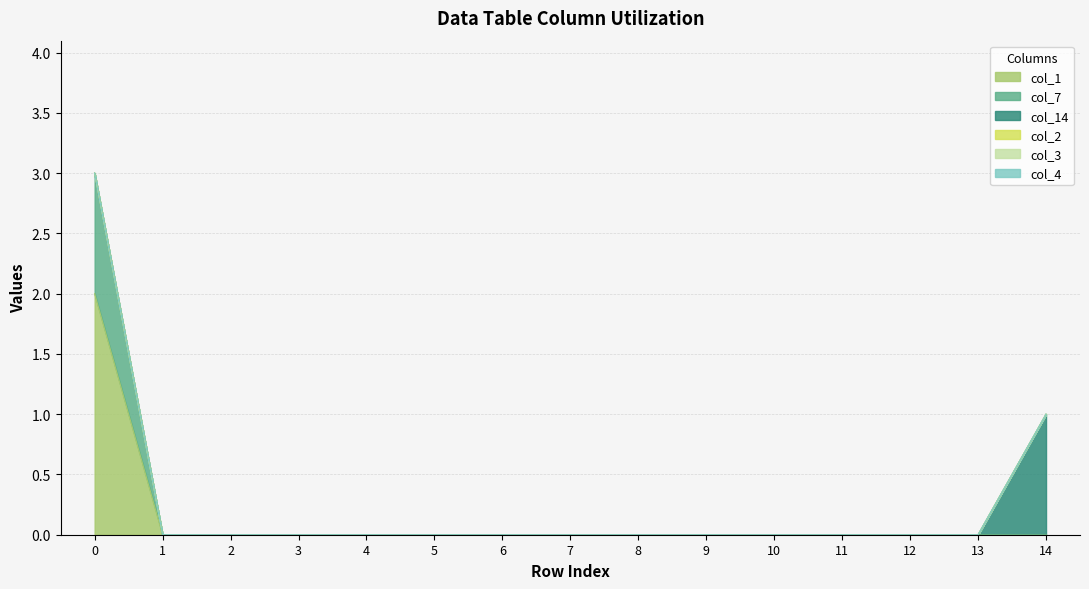

Rank the categories by col_14 value from highest to lowest.

14, 0, 1, 2, 3, 4, 5, 6, 7, 8, 9, 10, 11, 12, 13